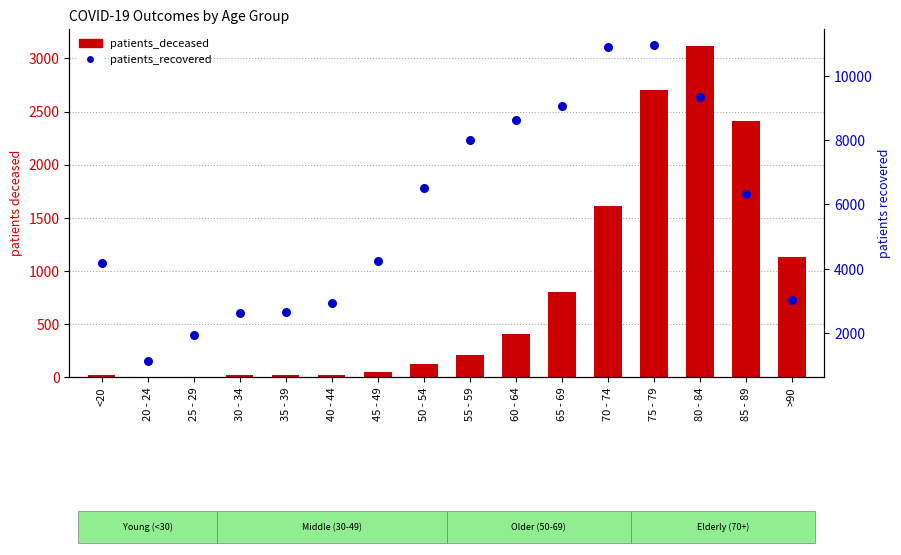

What are all the series names shown in the legend?

patients_deceased, patients_recovered